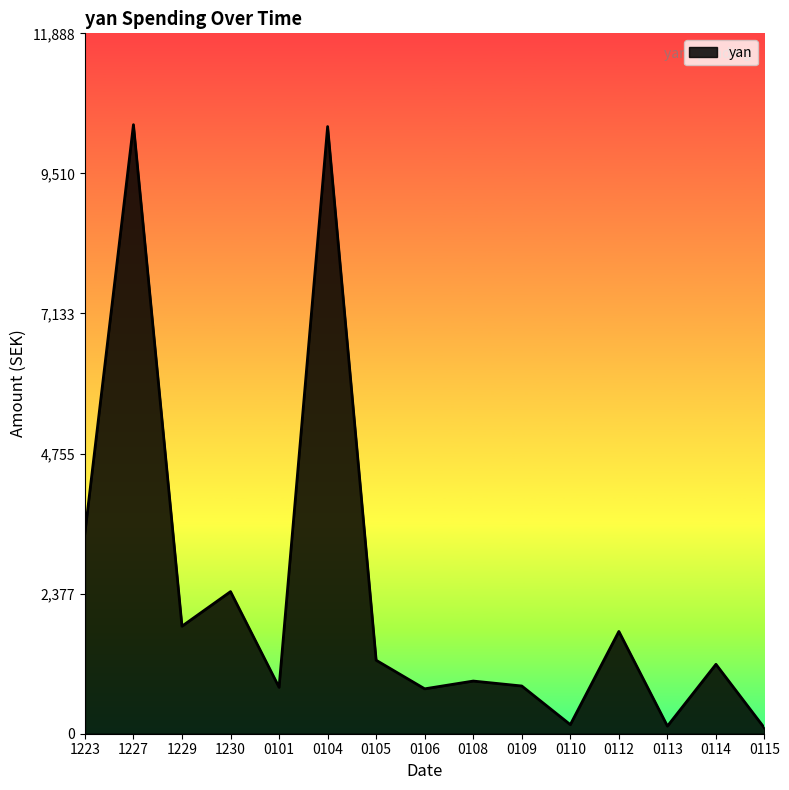

What is the ratio of the value at 0104 to the value at 1229?

5.6